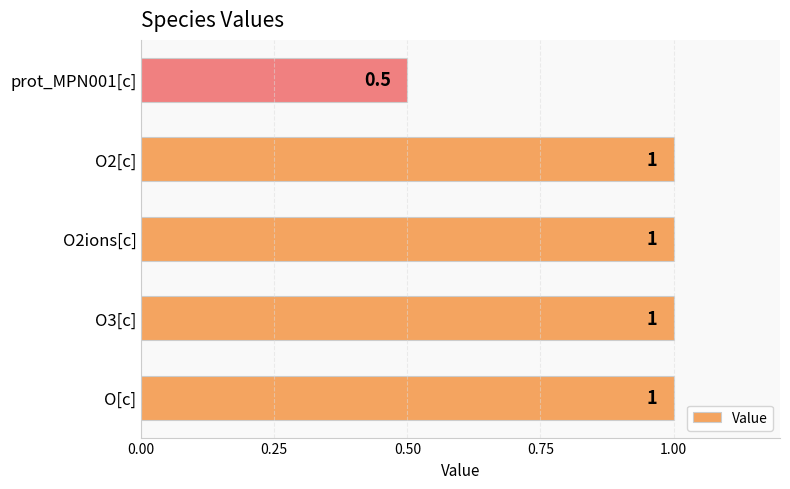

What is the maximum value shown in the chart?

1.0